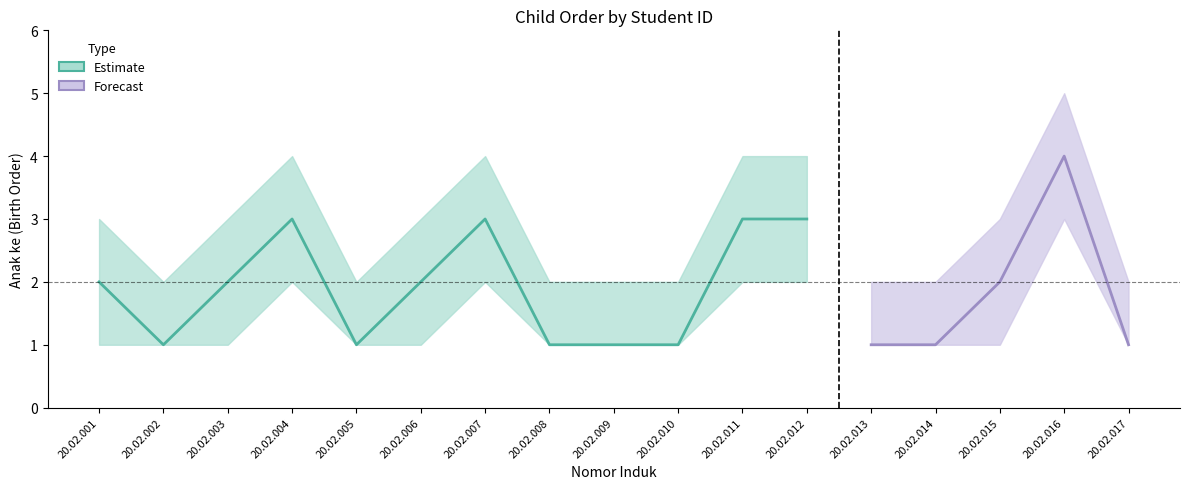

Where is anak ke lower nearest to the value 2?

20.02.004